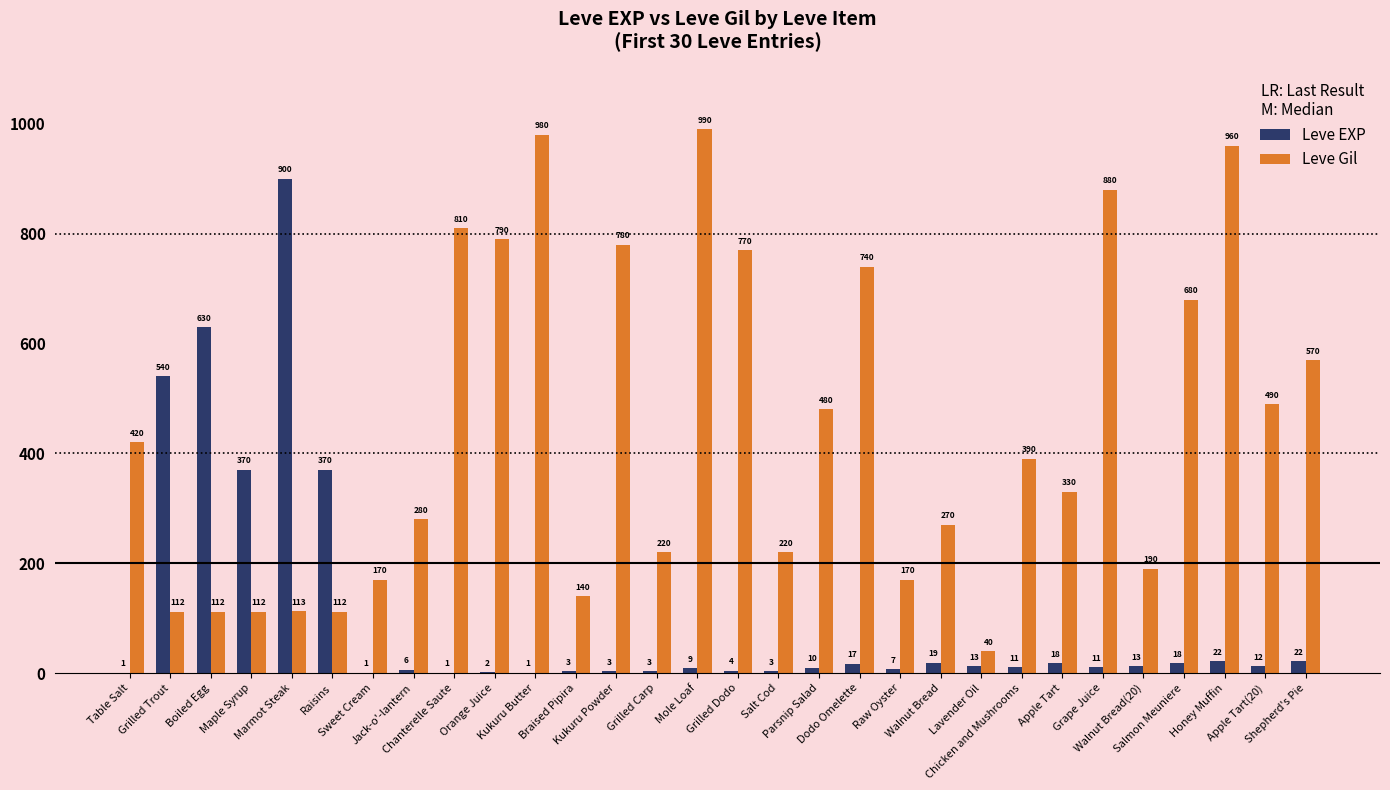

What is the sum of all Leve Gil values?

13321